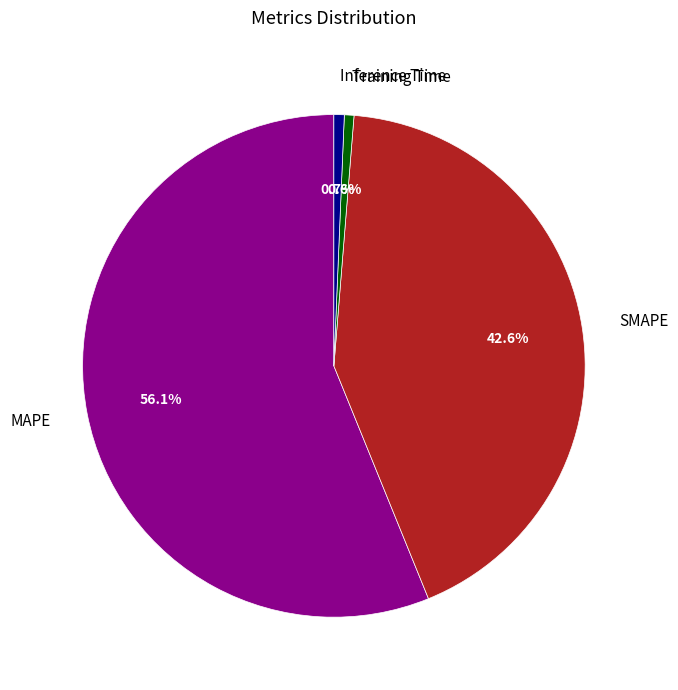

The MAPE slice represents 56% of the pie. True or false?

True